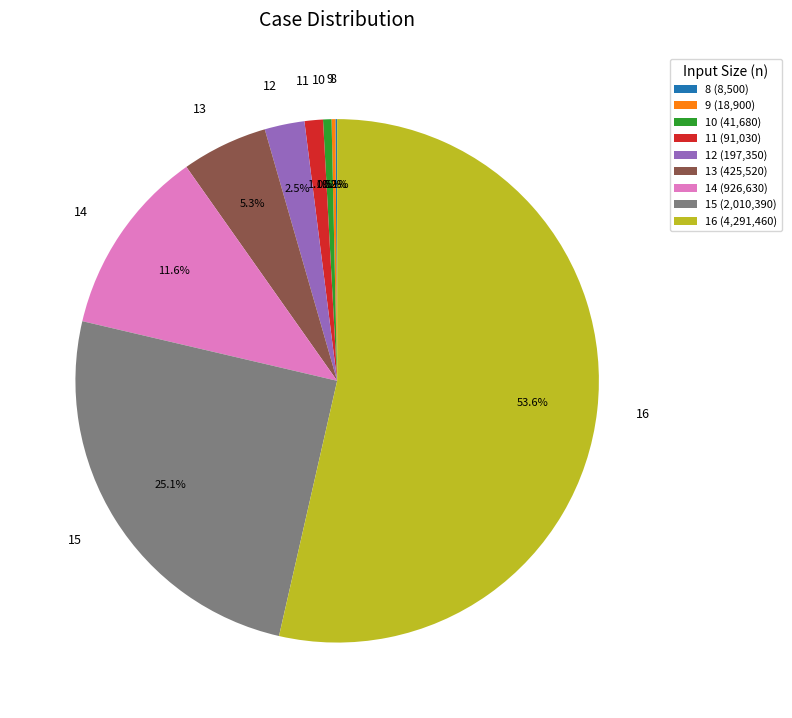

Combined, do 12 and 13 account for over 50%?

No